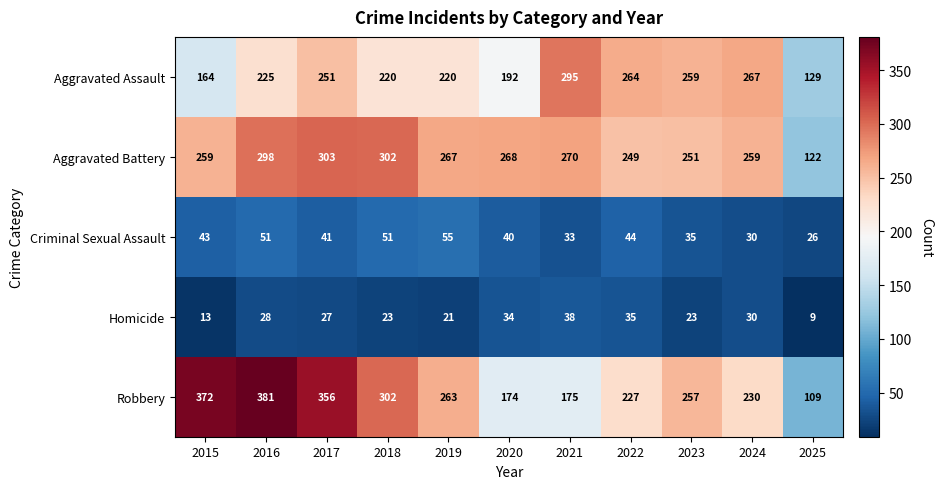

Which series has the largest total across all categories?

Aggravated Battery